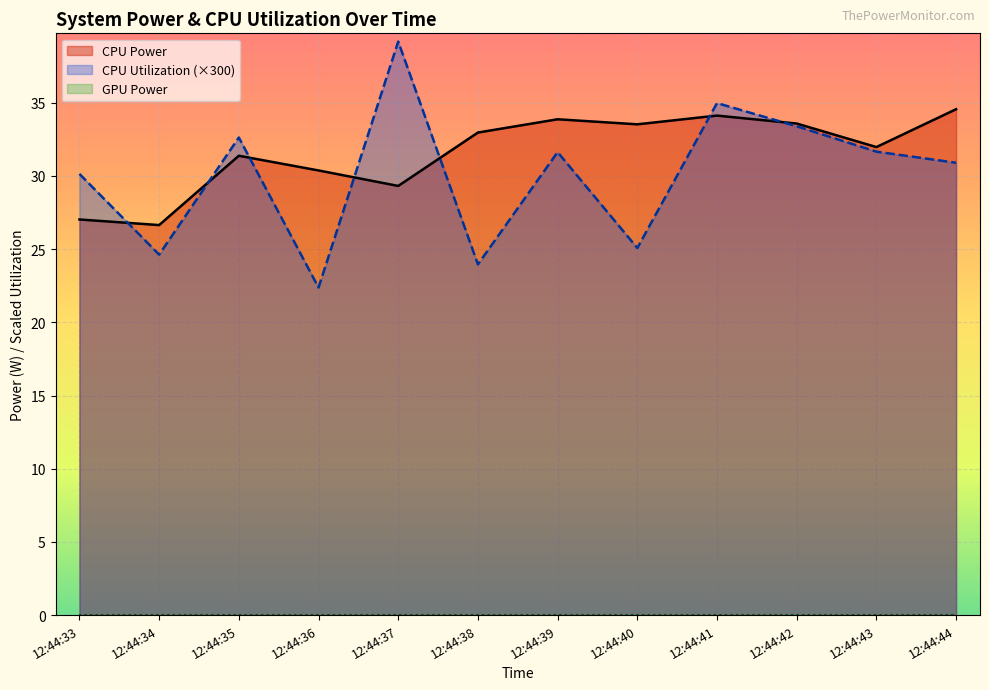

What is the difference between the maximum and minimum values in the CPU Power series?

7.9